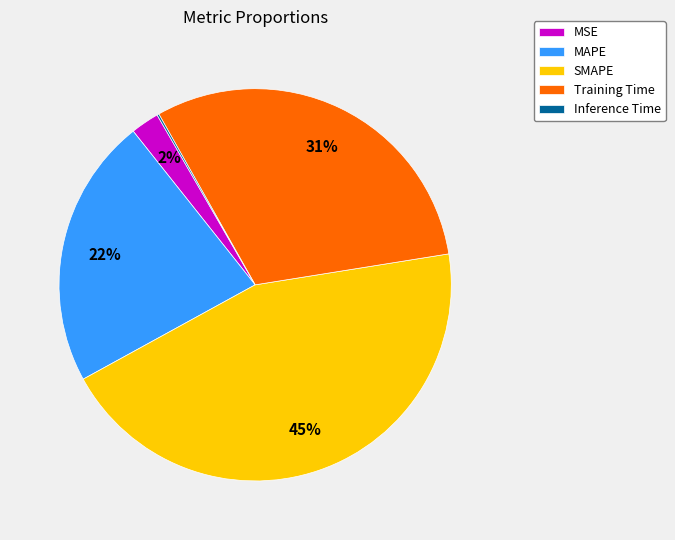

Do MAPE and MSE together represent more than half of the pie?

No